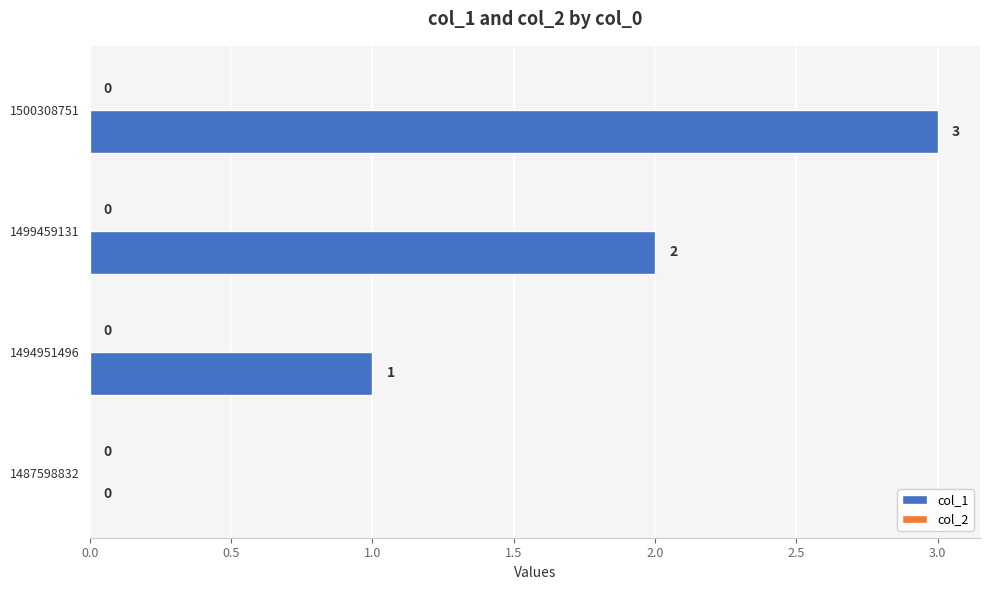

What value does the data have at 1500308751?

3